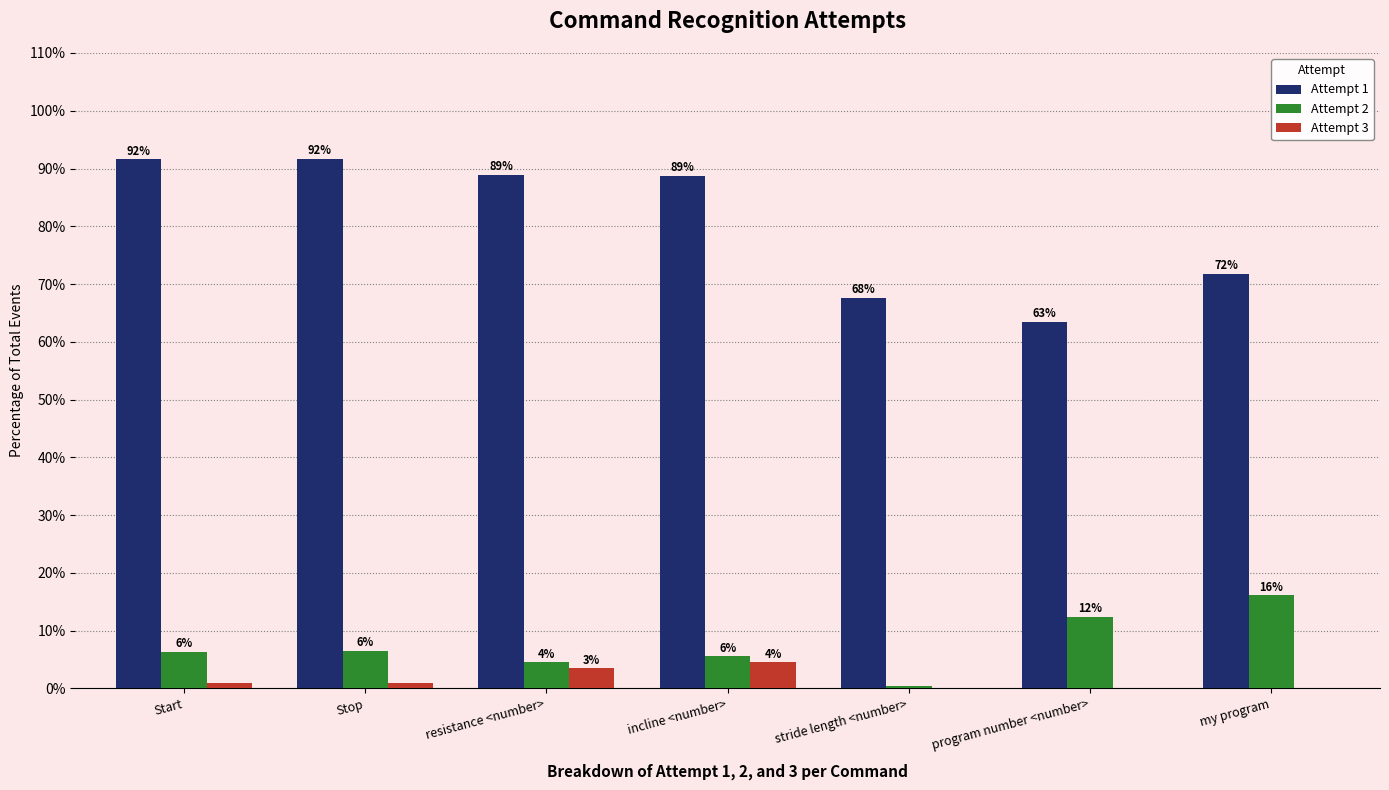

What are all the series names shown in the legend?

Attempt 1, Attempt 2, Attempt 3